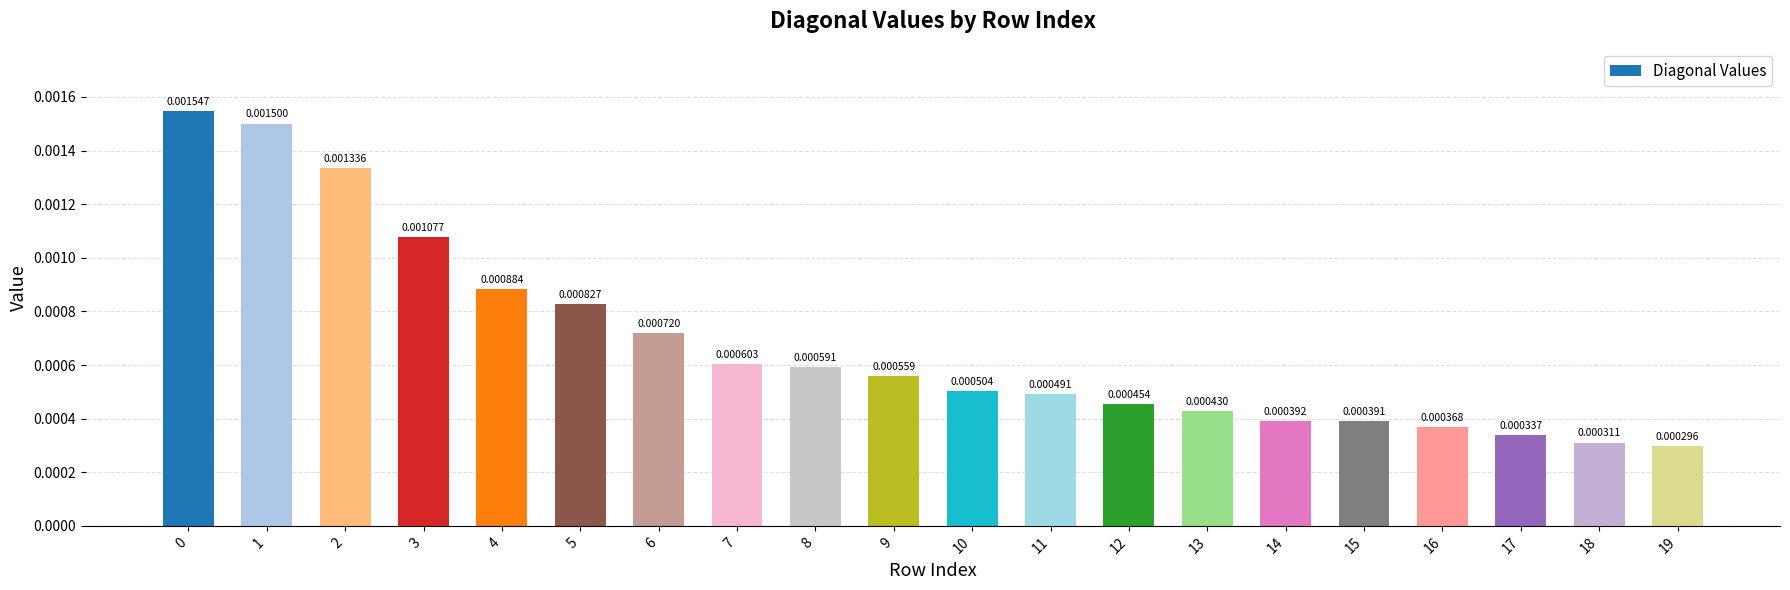

Are the bars grouped side by side (vs. stacked)?

No